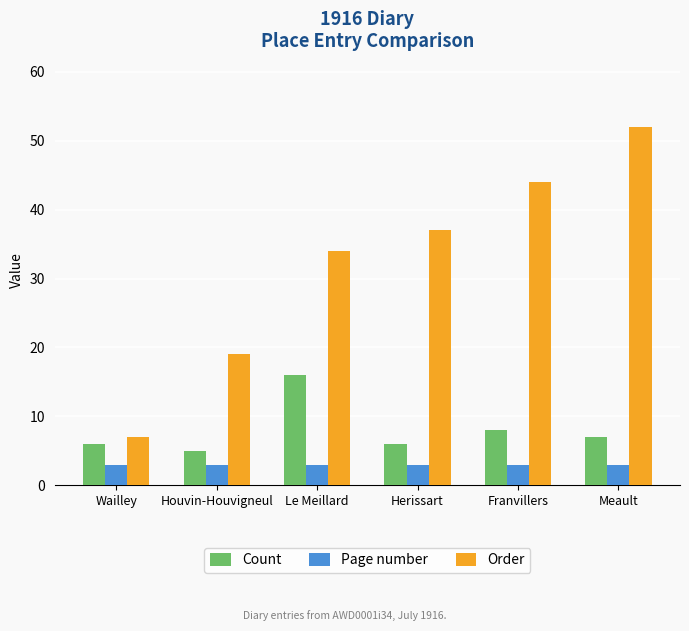

What is the value of the Count bar at the 6th from the left?

7